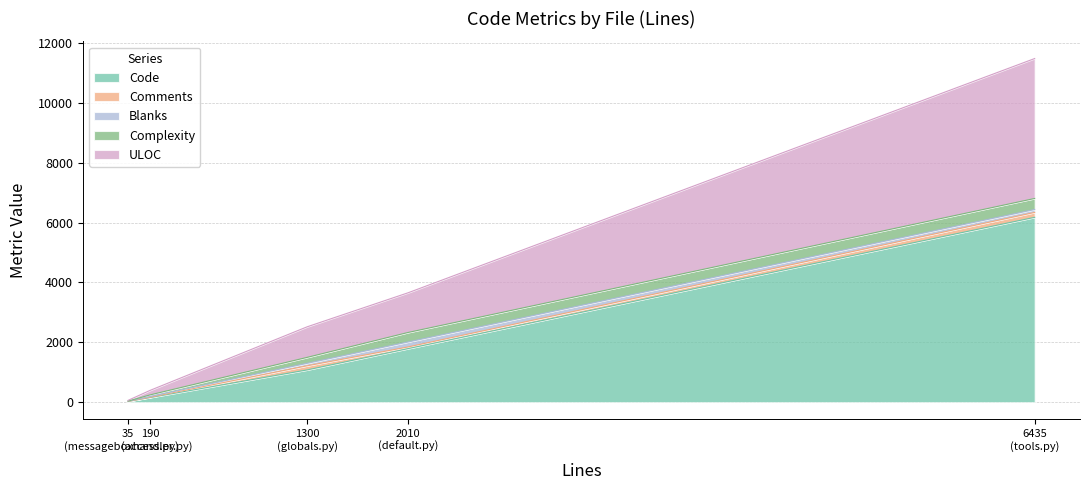

Rank the categories by Code value from highest to lowest.

6435
(tools.py), 2010
(default.py), 1300
(globals.py), 190
(access.py), 35
(messageboxhandler.py)